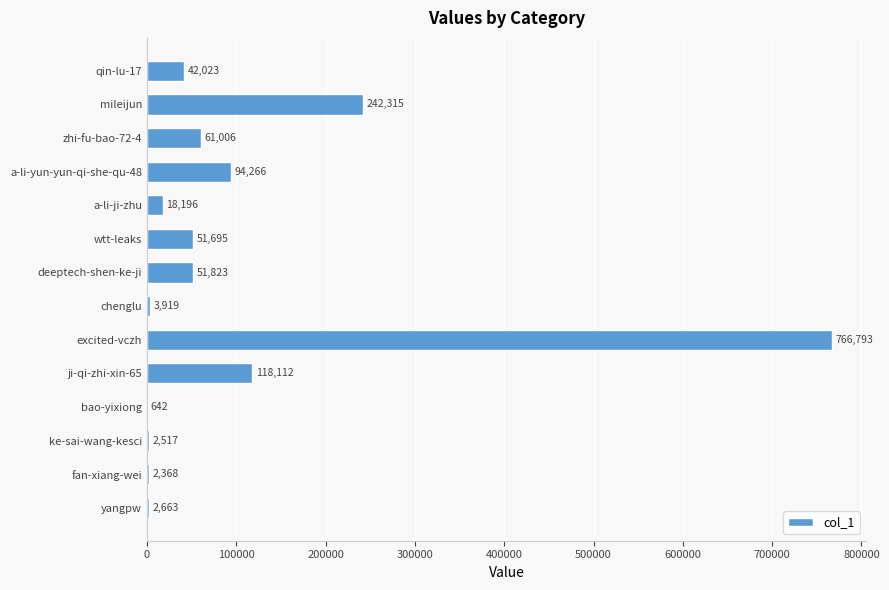

How many categories are shown in the chart?

14